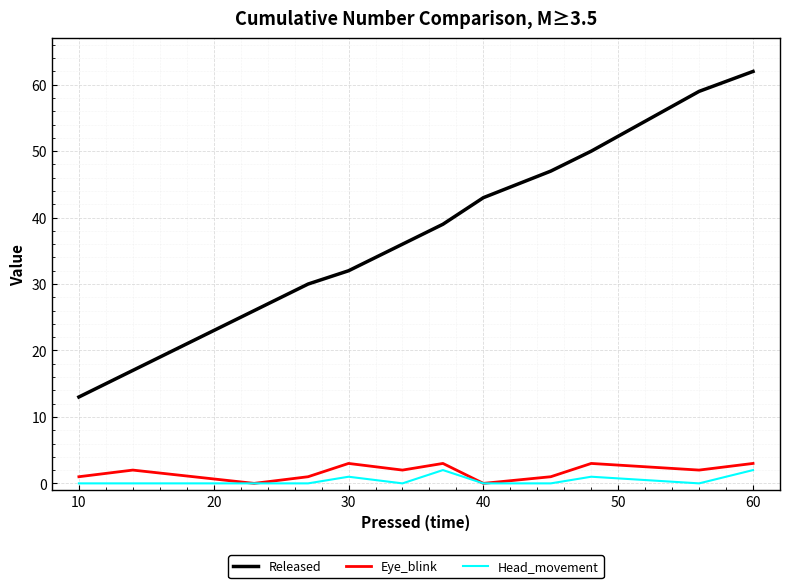

True or false: Released and Head_movement intersect in this chart.

False